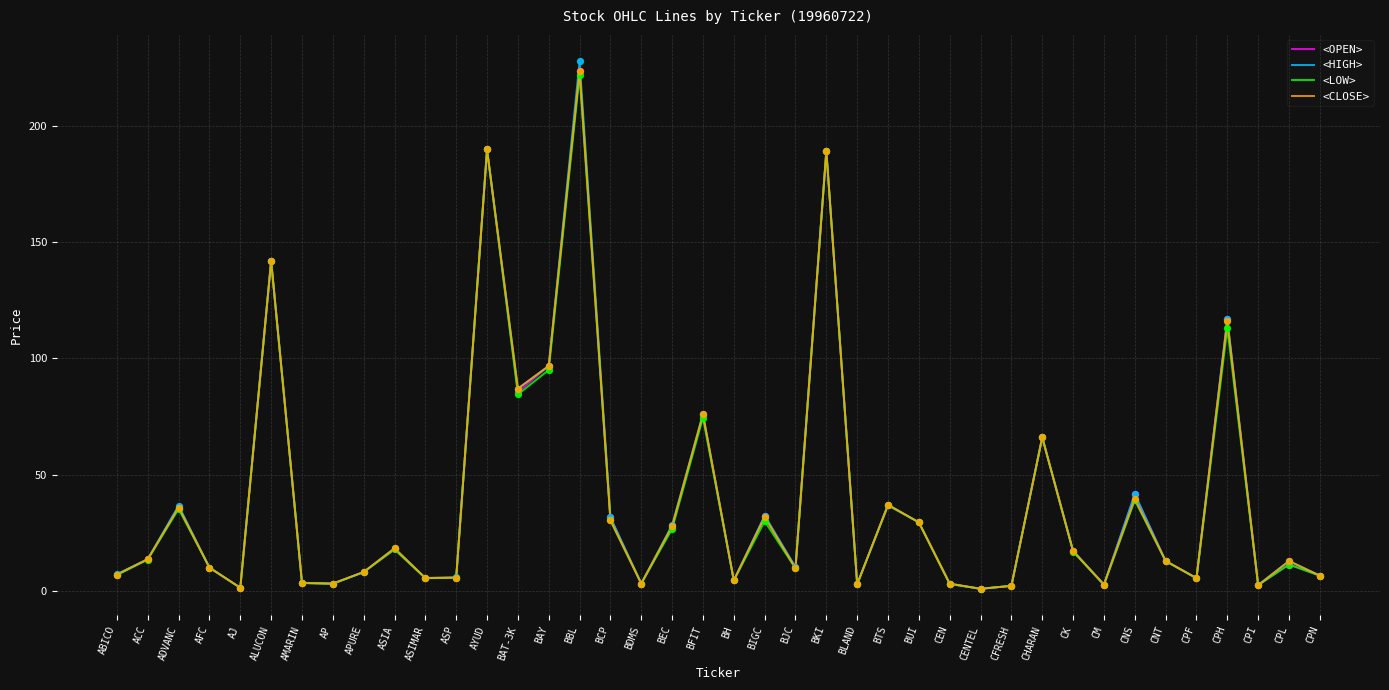

At which category is the sum across all series the highest?

BBL